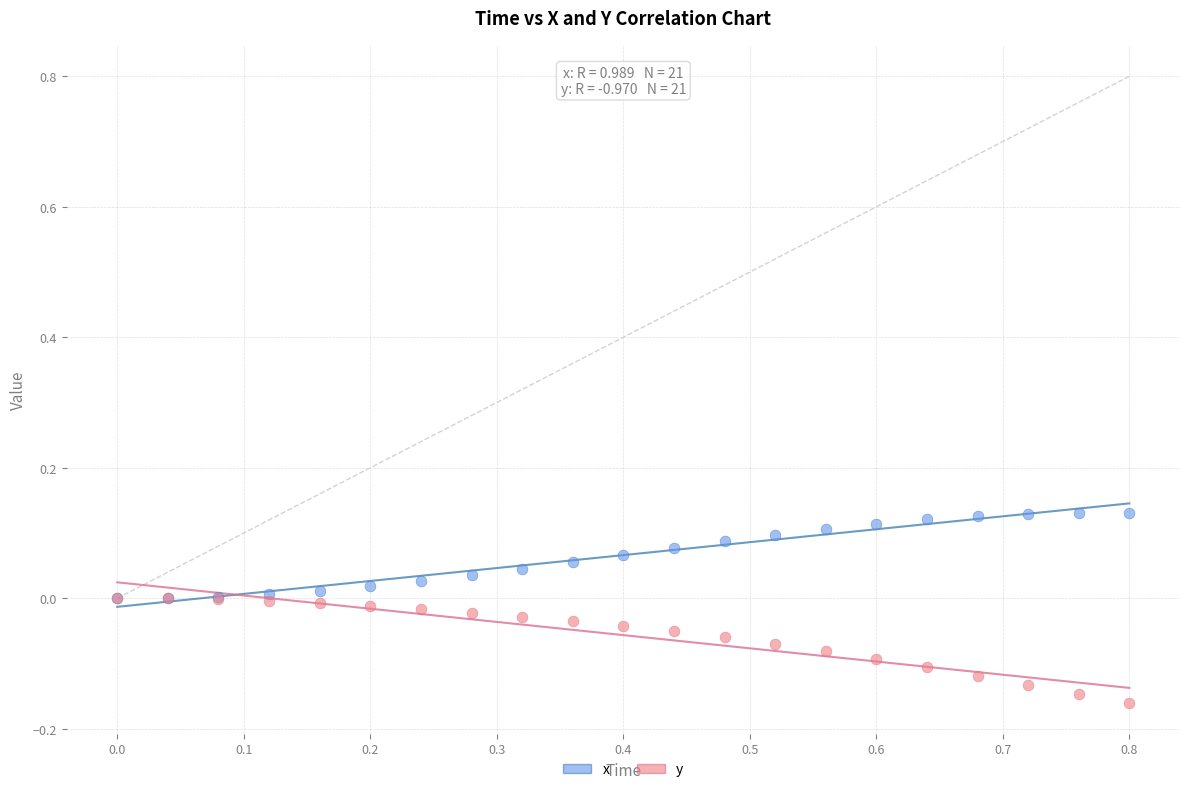

What are all the series names shown in the legend?

x, y